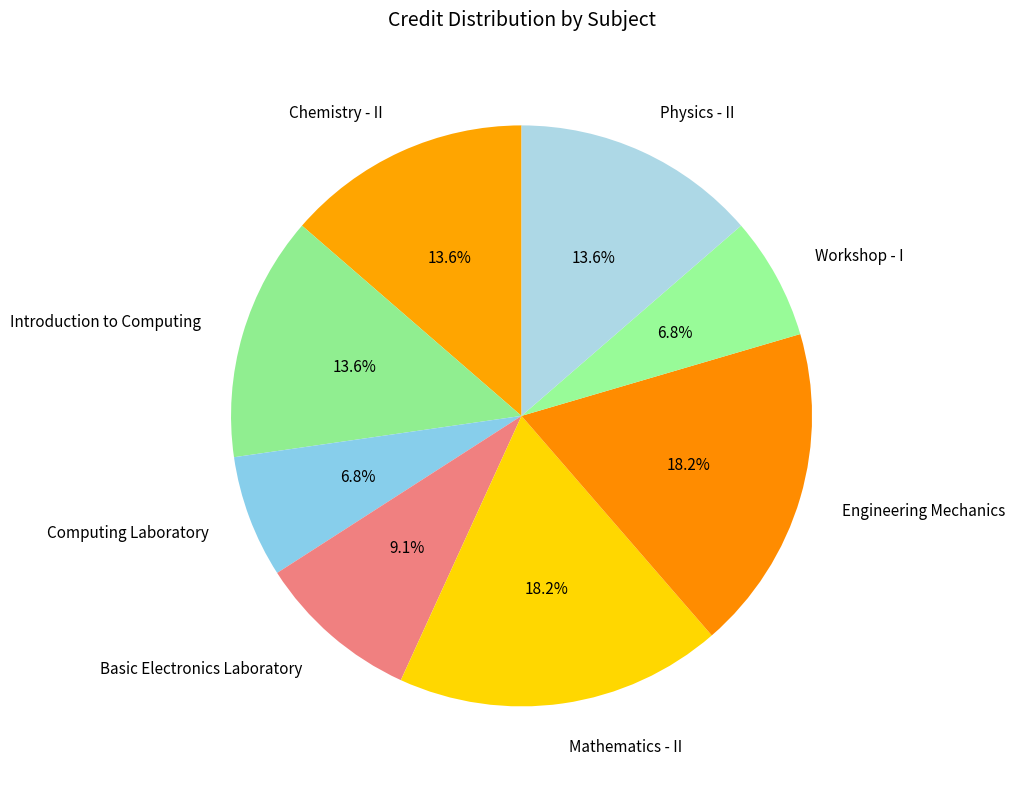

Is there a majority slice in this chart?

No